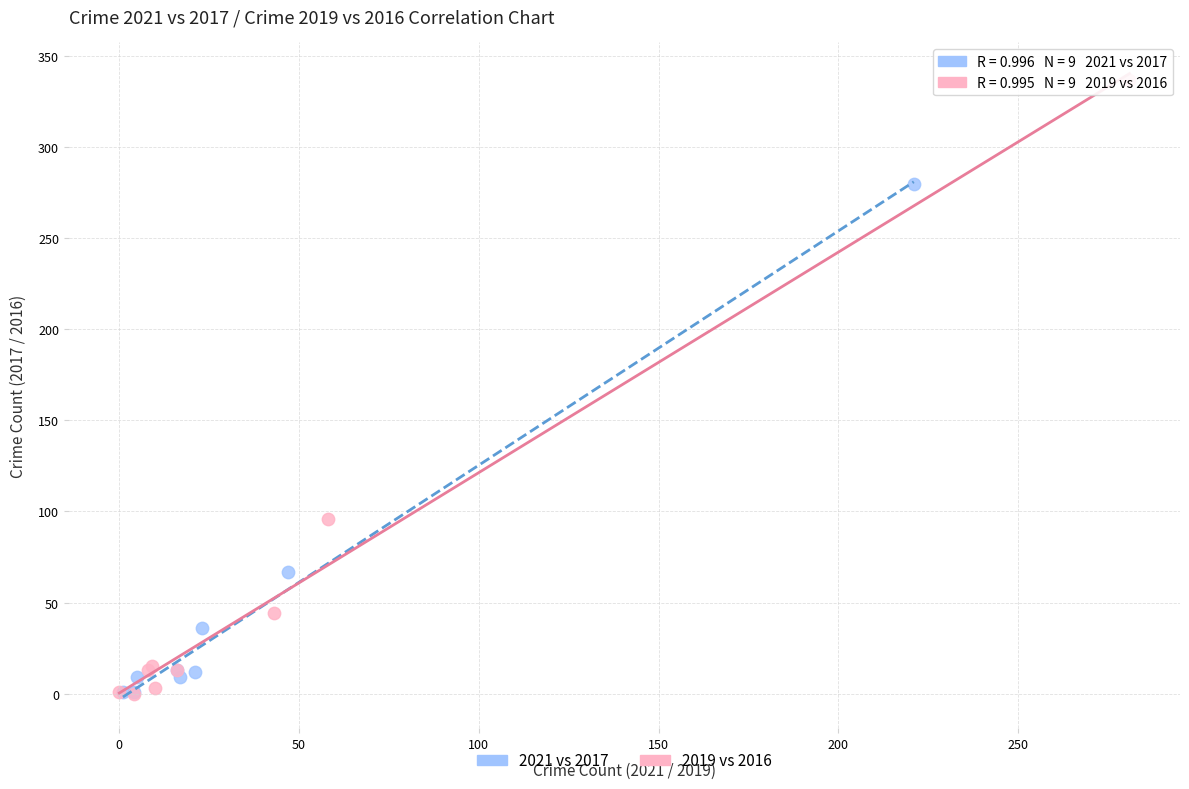

Which series contains the highest Y value?

2019 vs 2016